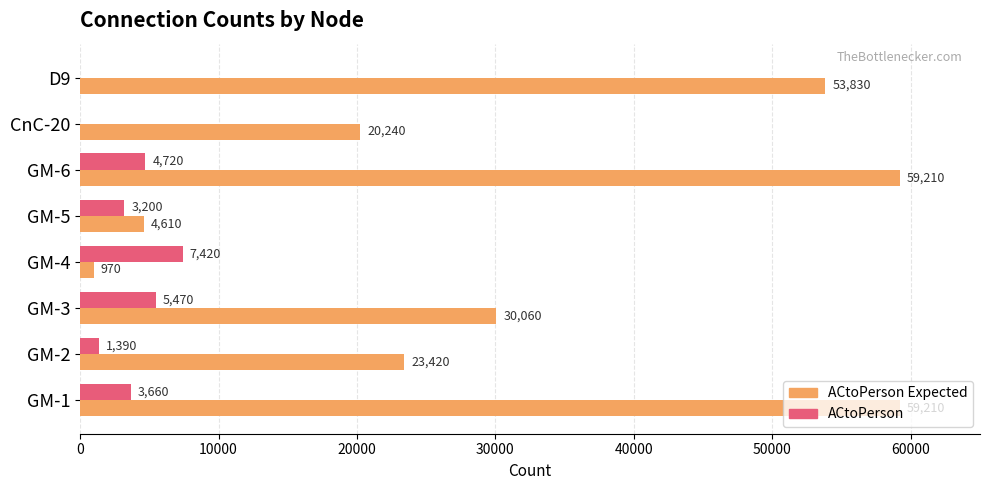

What is the maximum value shown in the chart?

59210